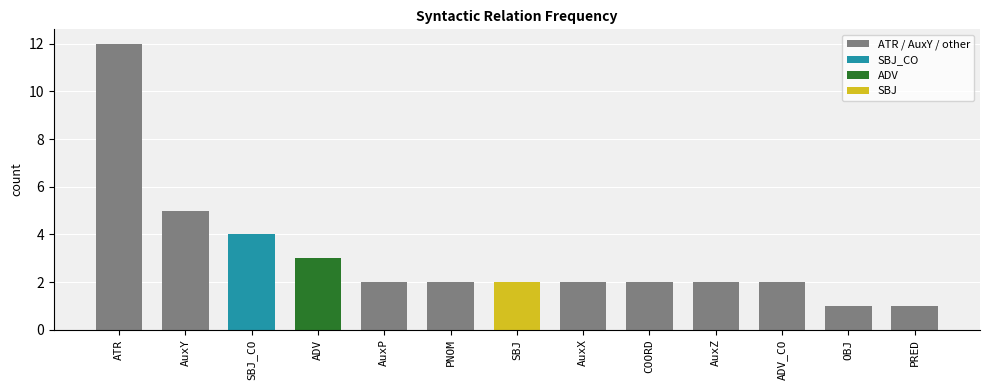

The chart shows a value of 2 at COORD. True or false?

True